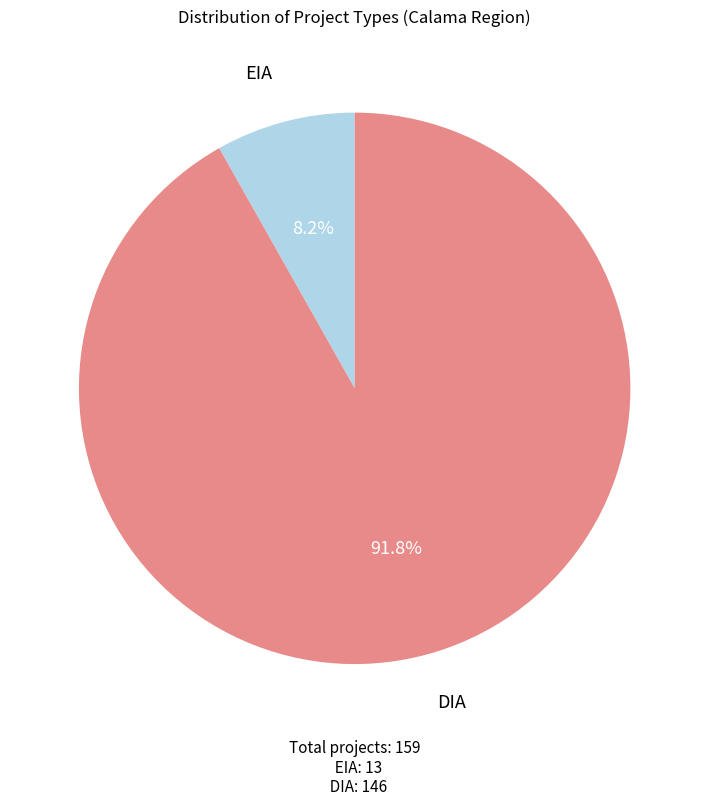

Is there any slice that represents more than half of the pie?

Yes